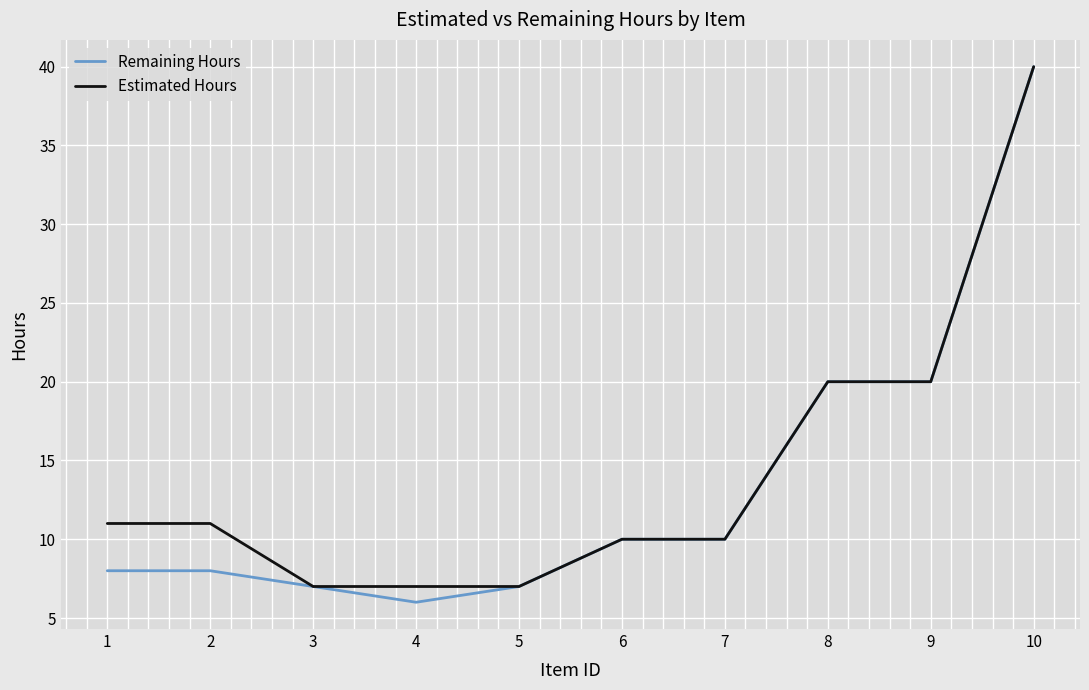

The value of Estimated Hours at 2 is 11. True or false?

True